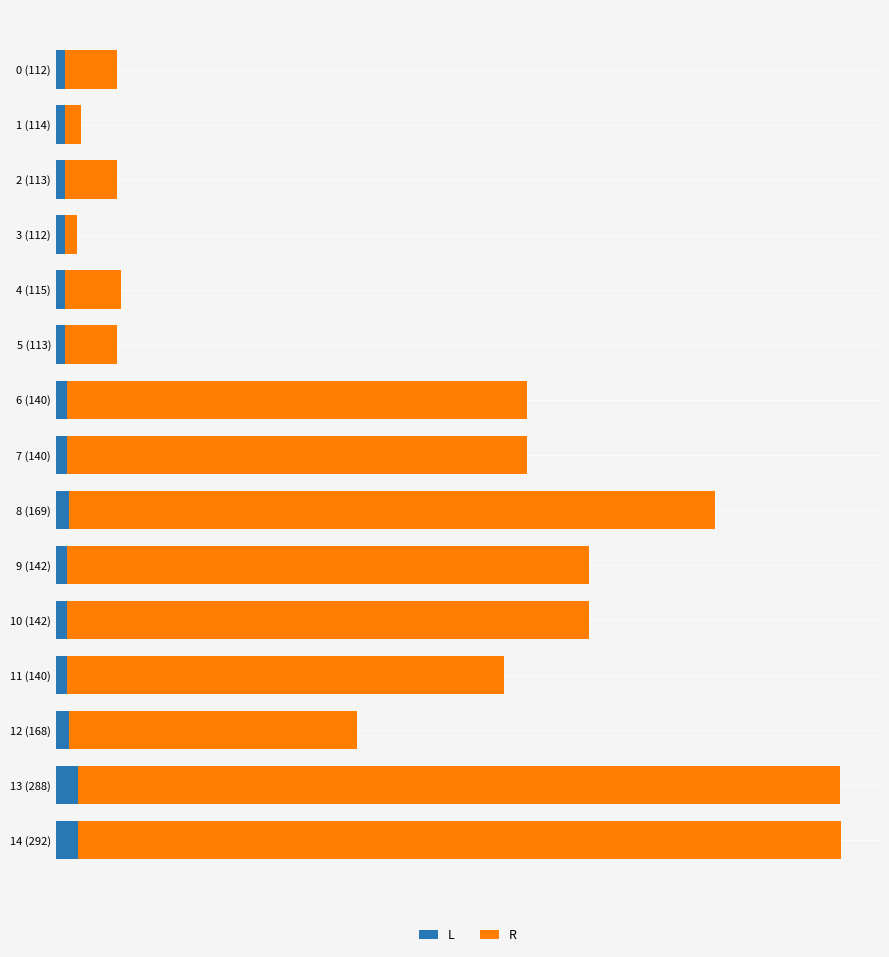

Reading left to right, extract all data points from this chart.

L: 112	114	113	112	115	113	140	140	169	142	142	140	168	288	292
R: 690	220	690	160	740	690	6030	6030	8460	6840	6840	5730	3780	9990	9990